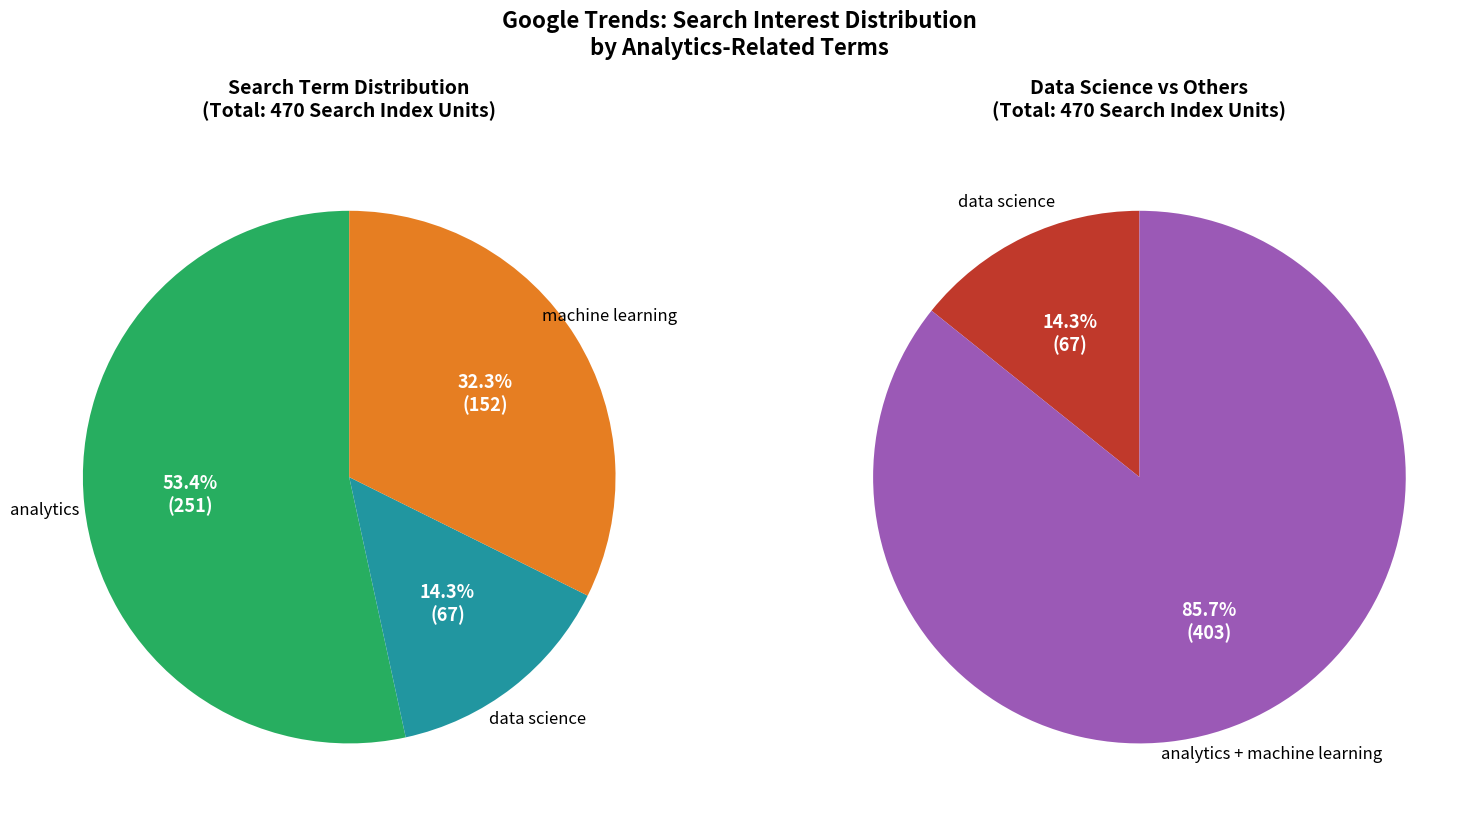

Between machine learning and 18, which is larger?

machine learning